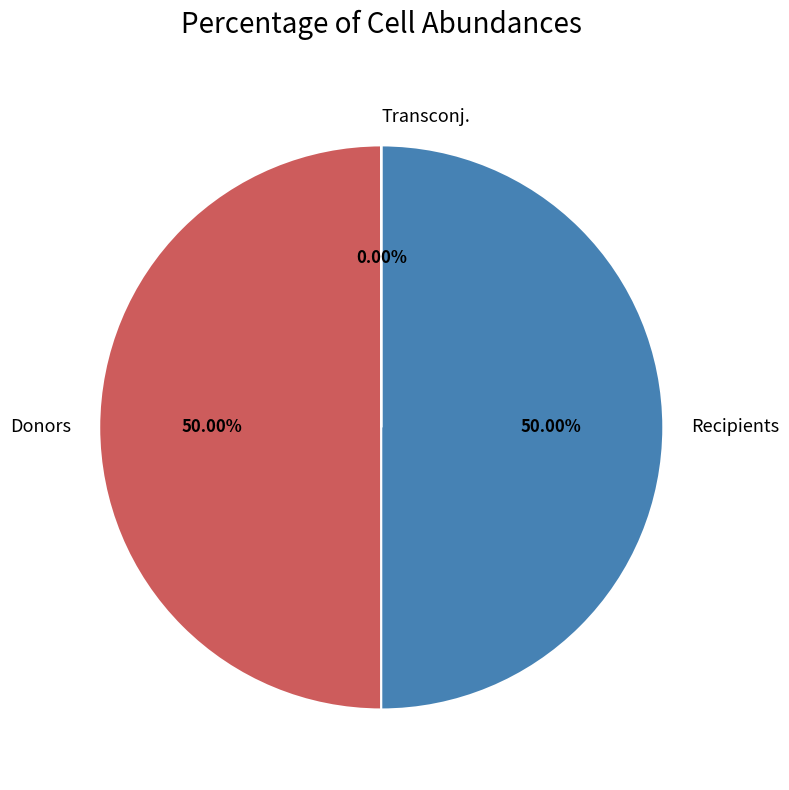

To the nearest percent, what is the difference between the largest and smallest slice percentages?

50%